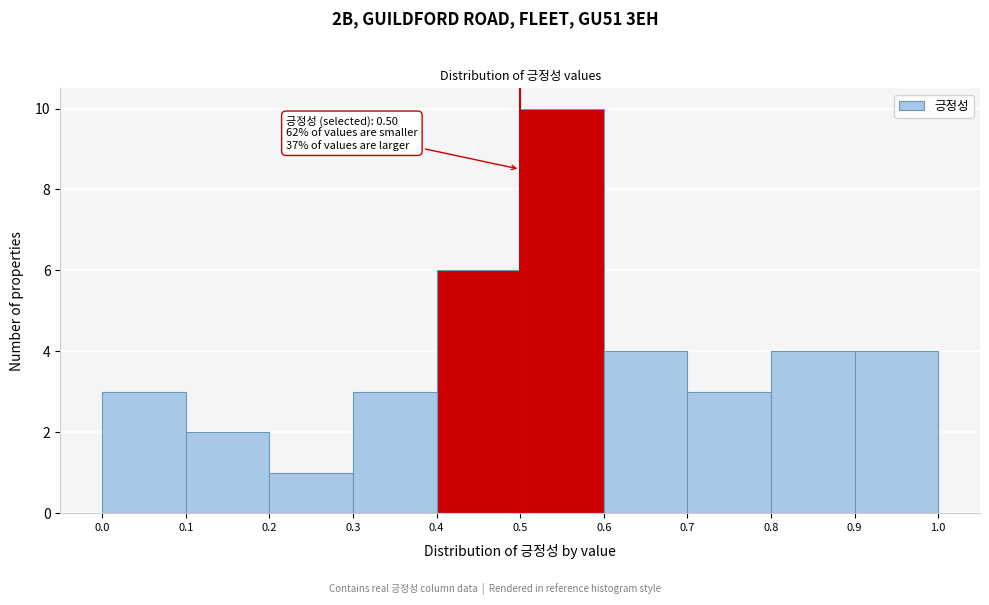

Which range on the x-axis has the tallest bar?

0.5 to 0.6